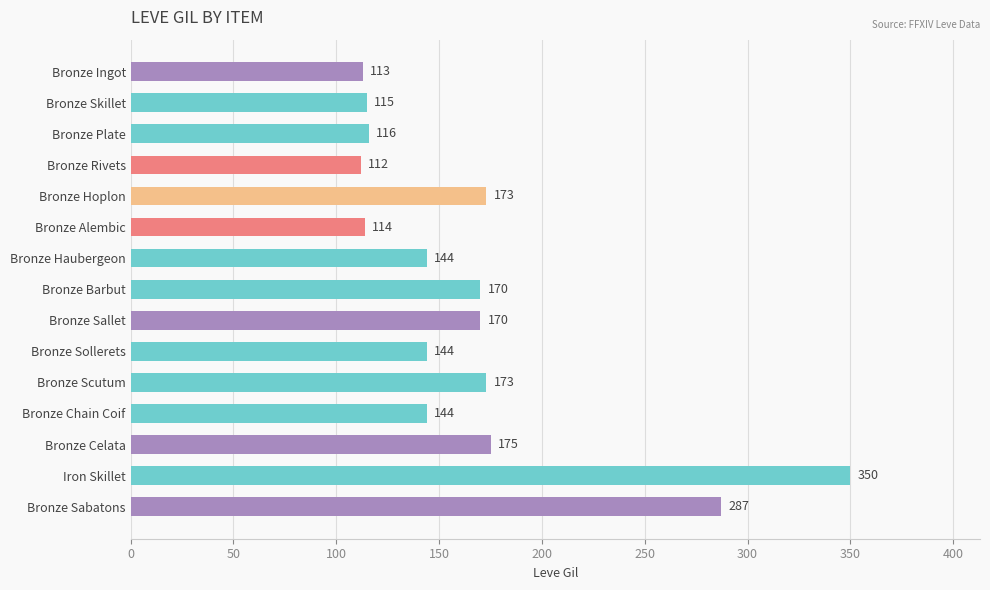

Is it true that the value at Bronze Skillet is 115?

True